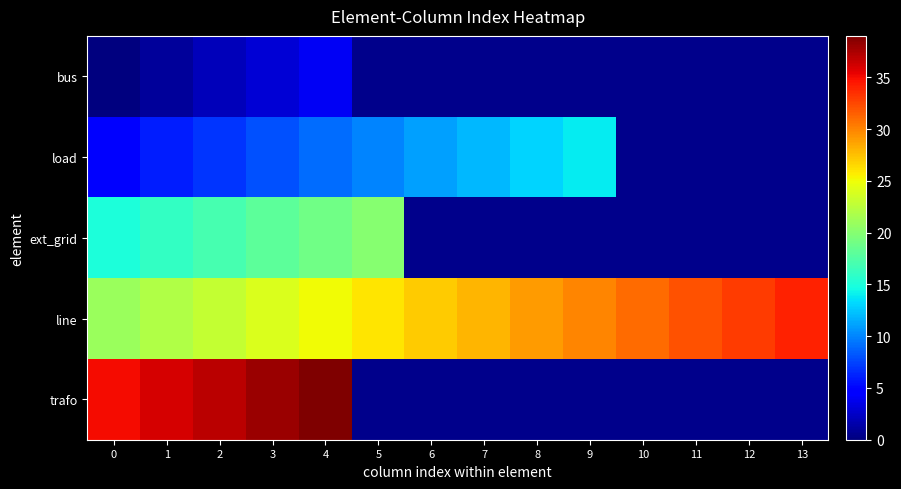

The line series shows 18.3 at 6. True or false?

False